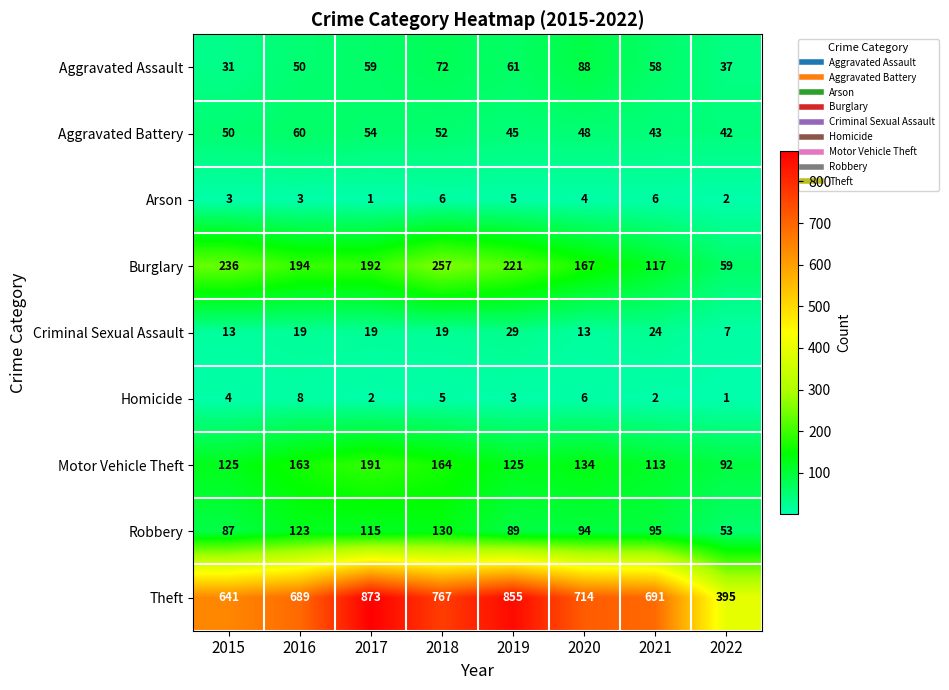

How many series are shown in this chart?

9